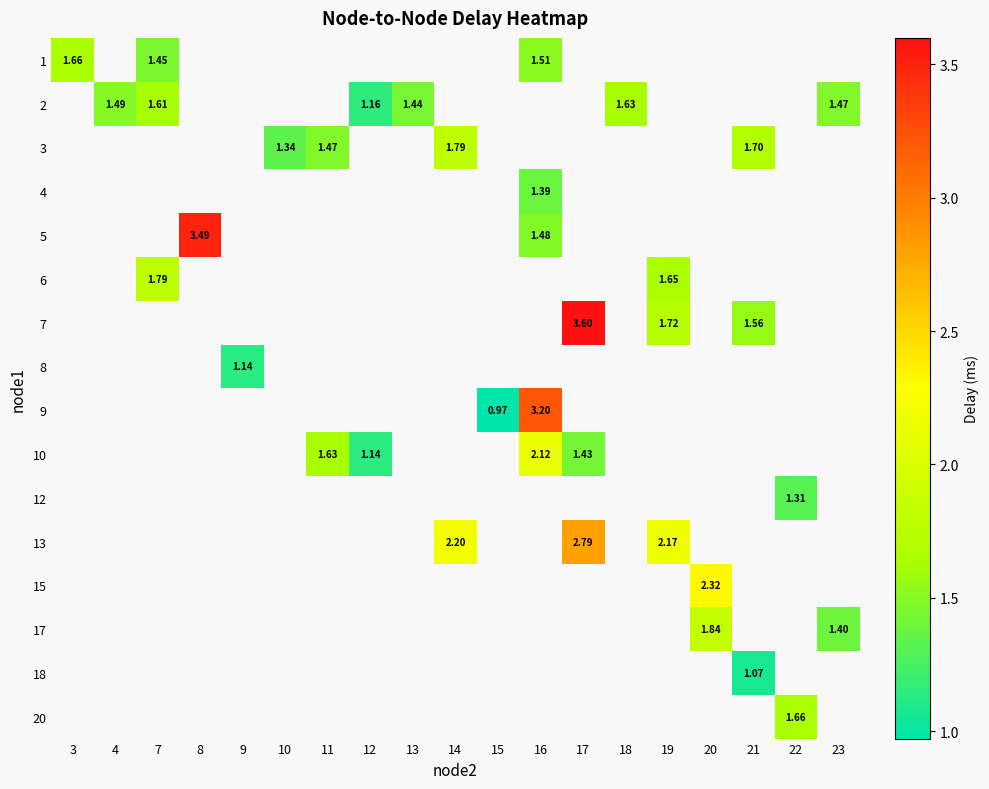

At how many categories does at least one series exceed 2?

6